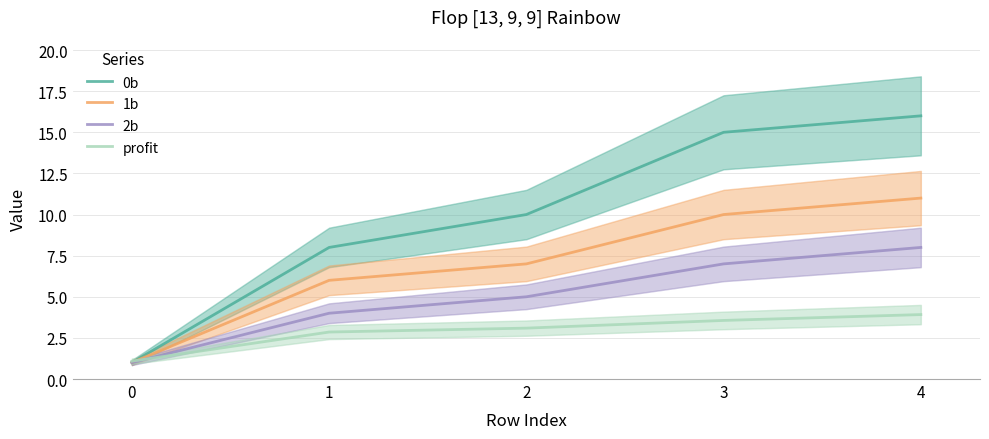

Reading right to left, extract all data points from this chart.

0b: 16.0	15.0	10.0	8.0	1.0
1b: 11.0	10.0	7.0	6.0	1.0
2b: 8.0	7.0	5.0	4.0	1.0
profit: 3.9	3.6	3.1	2.9	1.1